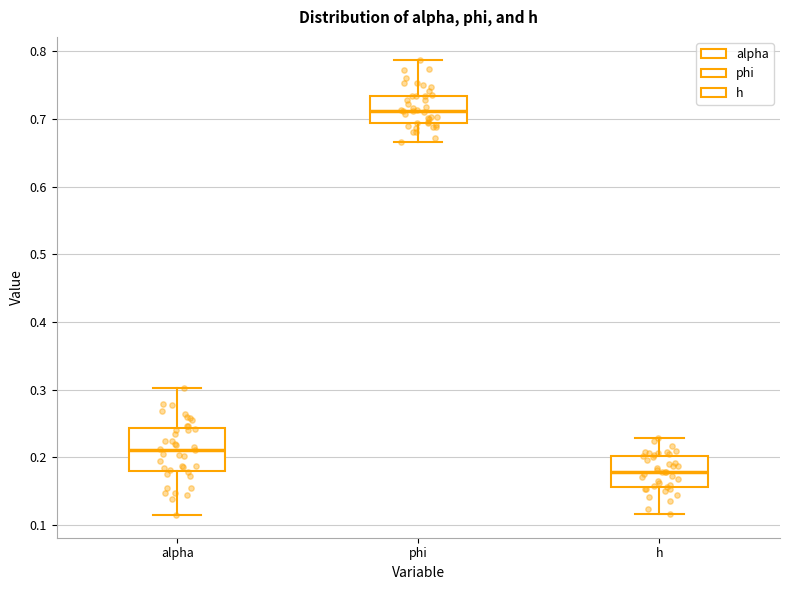

Reading left to right, transcribe this box plot: for each box, give where its median line is, the range the box spans, and where its two whiskers end, as read against the y-axis. The values are not printed on the chart, so give them approximately, as read against the axis.

alpha: median 0.21, box 0.18 to 0.24, whiskers 0.12 to 0.30
phi: median 0.71, box 0.69 to 0.73, whiskers 0.67 to 0.79
h: median 0.18, box 0.16 to 0.20, whiskers 0.12 to 0.23